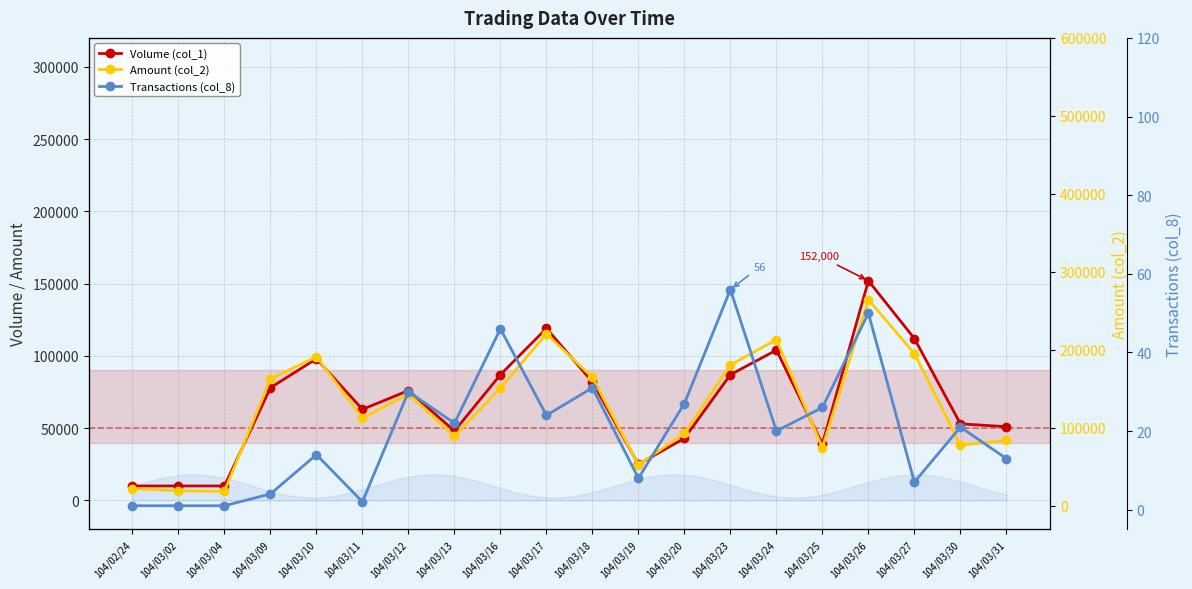

True or false: Volume (col_1) and Transactions (col_8) intersect in this chart.

False